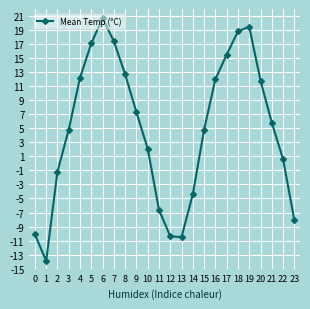

What is the smallest value displayed?

-13.9